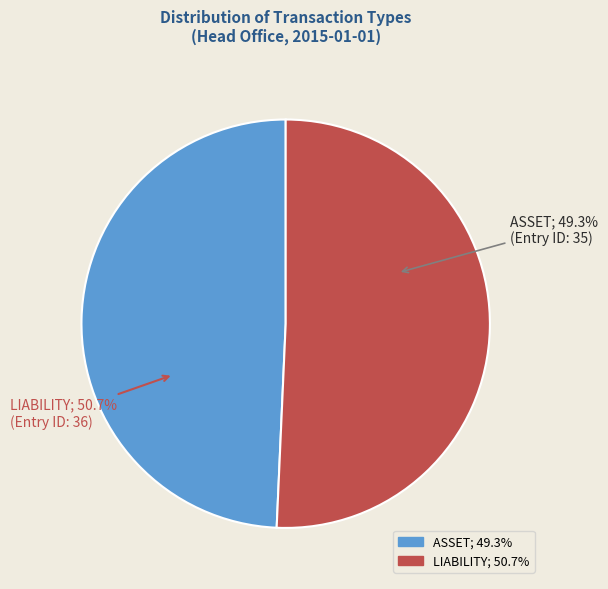

What percentage do ASSET and LIABILITY together represent?

100.0%